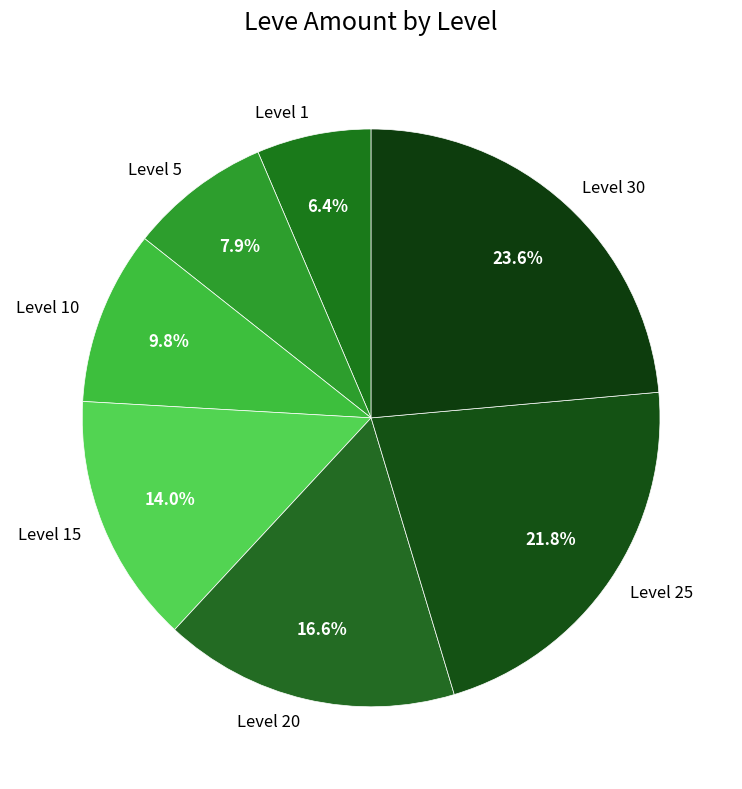

Is there any slice that represents more than half of the pie?

No